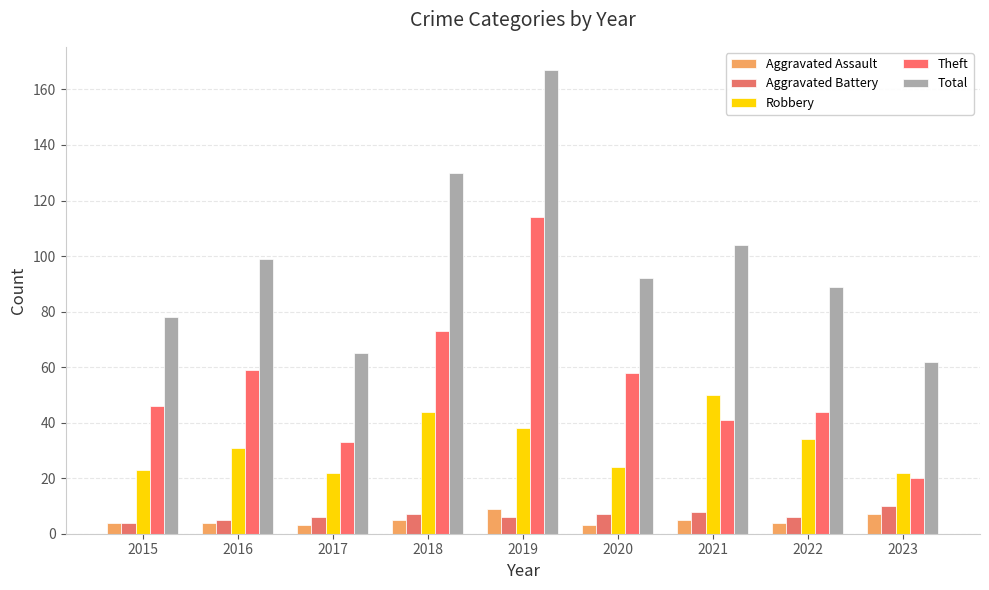

How many series are shown in this chart?

5